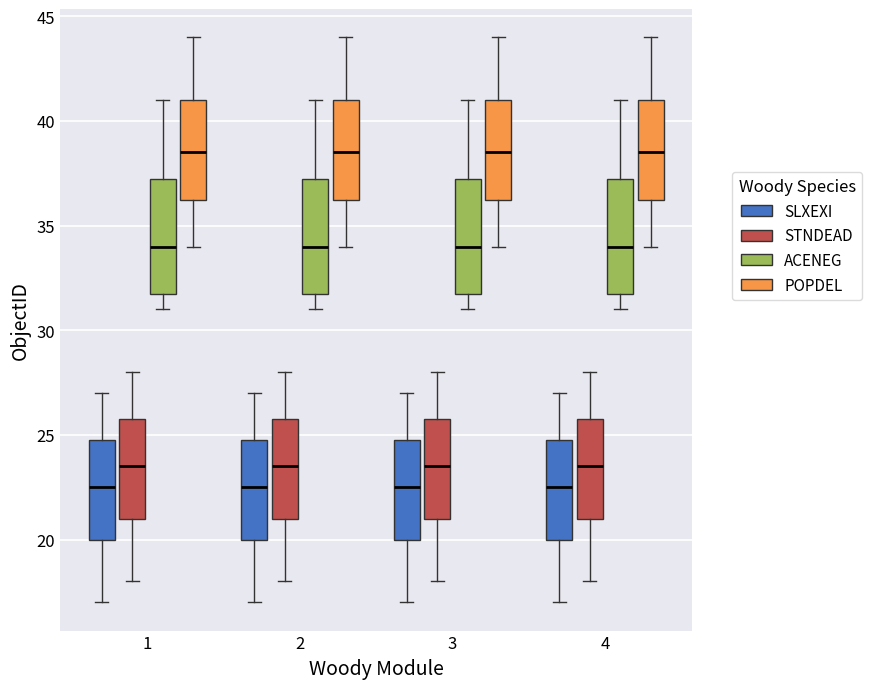

Reading left to right, read every box against the y-axis: the position of its median line, the range the box covers, and the ends of its whiskers. The values are not printed on the chart, so give them approximately, as read against the axis.

1 (SLXEXI): median 22.5, box 20.0 to 25.0, whiskers 17.0 to 27.0
1 (STNDEAD): median 23.5, box 21.0 to 26.0, whiskers 18.0 to 28.0
1 (ACENEG): median 34.0, box 32.0 to 37.5, whiskers 31.0 to 41.0
1 (POPDEL): median 38.5, box 36.5 to 41.0, whiskers 34.0 to 44.0
2 (SLXEXI): median 22.5, box 20.0 to 25.0, whiskers 17.0 to 27.0
2 (STNDEAD): median 23.5, box 21.0 to 26.0, whiskers 18.0 to 28.0
2 (ACENEG): median 34.0, box 32.0 to 37.5, whiskers 31.0 to 41.0
2 (POPDEL): median 38.5, box 36.5 to 41.0, whiskers 34.0 to 44.0
3 (SLXEXI): median 22.5, box 20.0 to 25.0, whiskers 17.0 to 27.0
3 (STNDEAD): median 23.5, box 21.0 to 26.0, whiskers 18.0 to 28.0
3 (ACENEG): median 34.0, box 32.0 to 37.5, whiskers 31.0 to 41.0
3 (POPDEL): median 38.5, box 36.5 to 41.0, whiskers 34.0 to 44.0
4 (SLXEXI): median 22.5, box 20.0 to 25.0, whiskers 17.0 to 27.0
4 (STNDEAD): median 23.5, box 21.0 to 26.0, whiskers 18.0 to 28.0
4 (ACENEG): median 34.0, box 32.0 to 37.5, whiskers 31.0 to 41.0
4 (POPDEL): median 38.5, box 36.5 to 41.0, whiskers 34.0 to 44.0